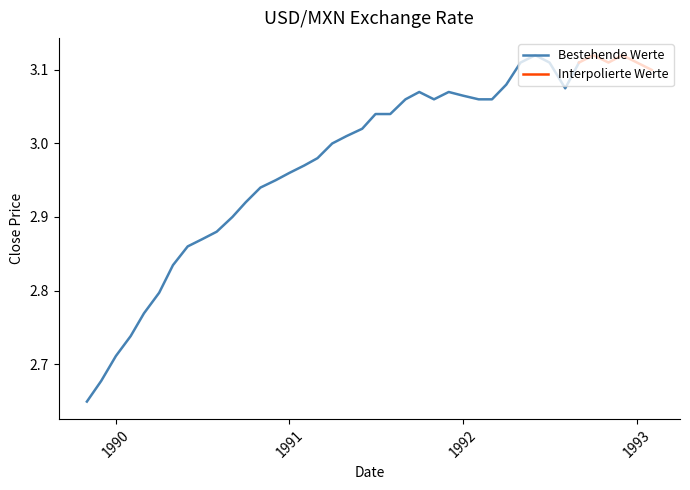

Reading left to right, extract all data points from this chart.

2.6	2.7	2.7	2.7	2.8	2.8	2.8	2.9	2.9	2.9	2.9	2.9	2.9	3.0	3.0	3.0	3.0	3.0	3.0	3.0	3.0	3.0	3.1	3.1	3.1	3.1	3.1	3.1	3.1	3.1	3.1	3.1	3.1	3.1	3.1	3.1	3.1	3.1	3.1	3.1